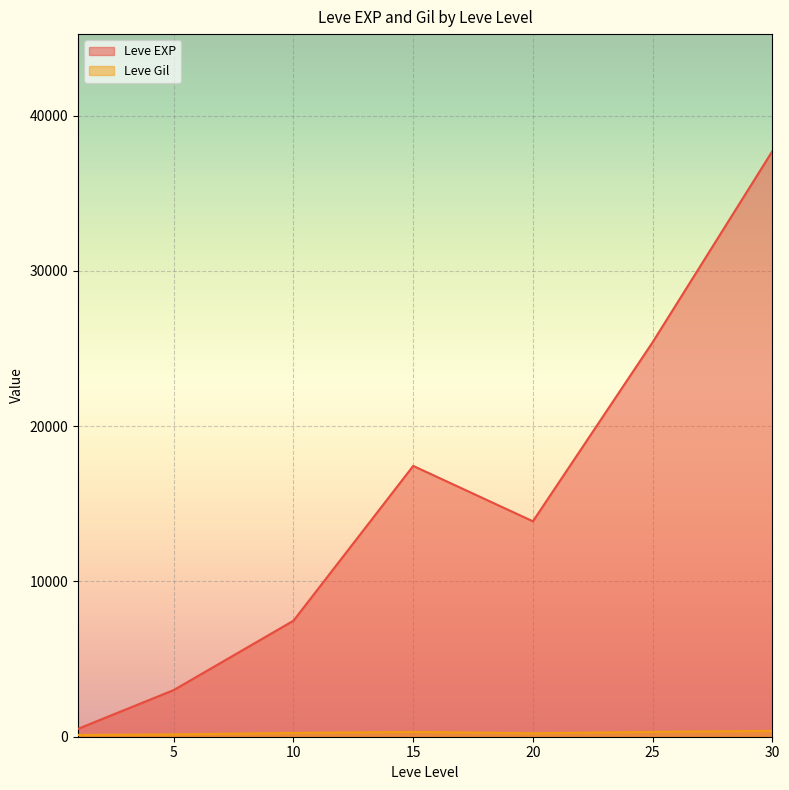

At 5, list the series in order from smallest to largest.

Leve Gil, Leve EXP